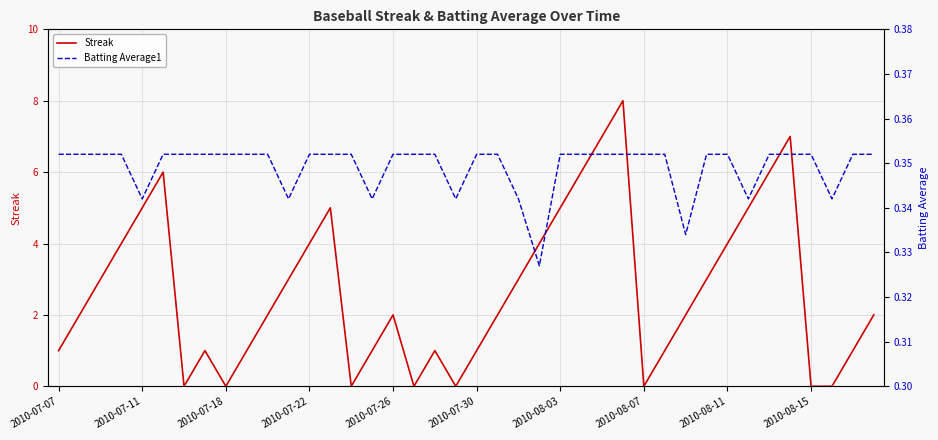

How many interior local peaks does the Streak series have?

7